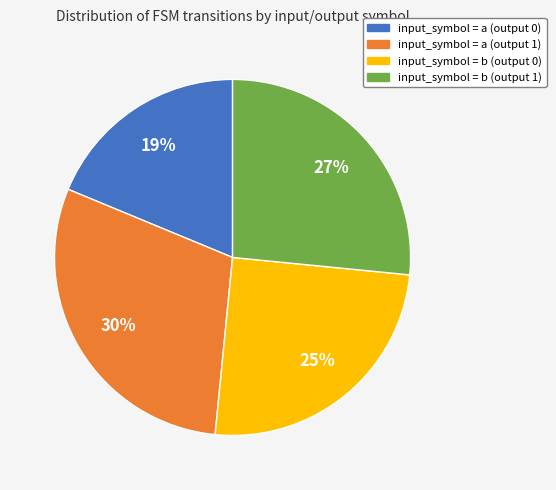

To the nearest percent, what is the difference between the input_symbol = a (output 0) and input_symbol = b (output 0) slice percentages?

6%